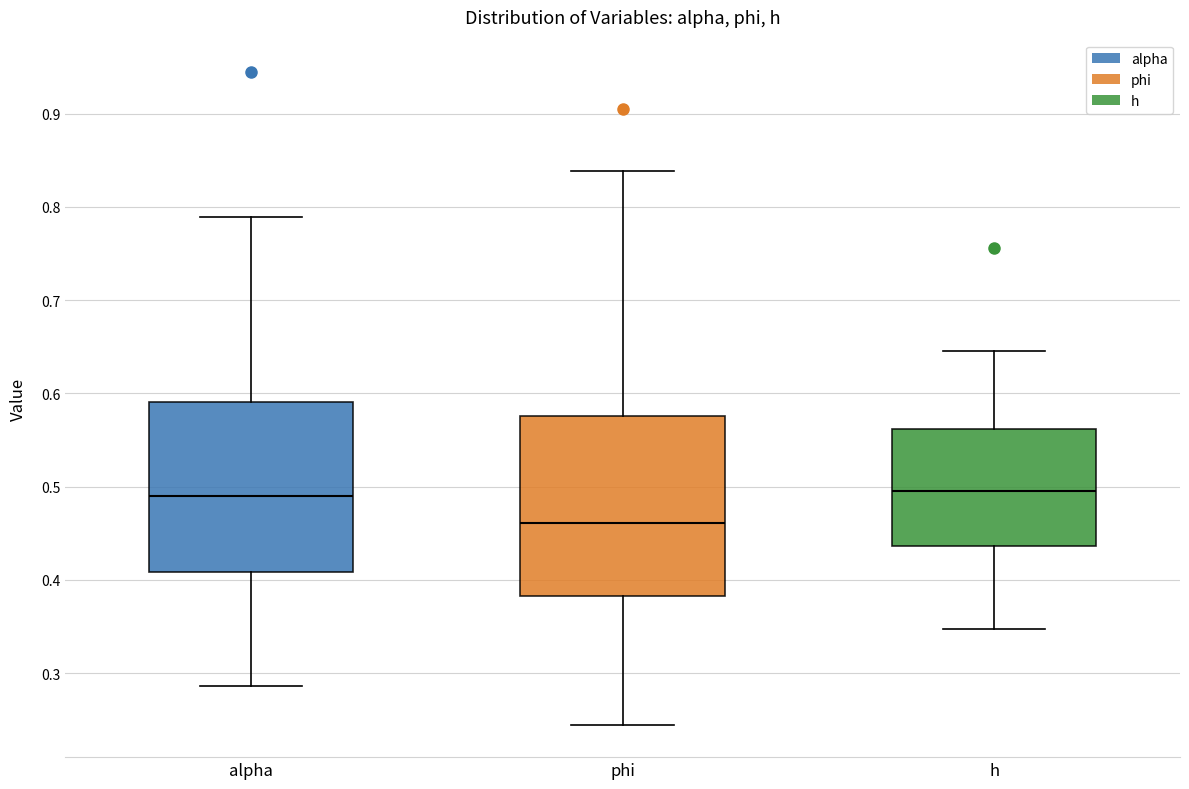

Which box is the tallest, from its lower edge to its upper edge?

phi